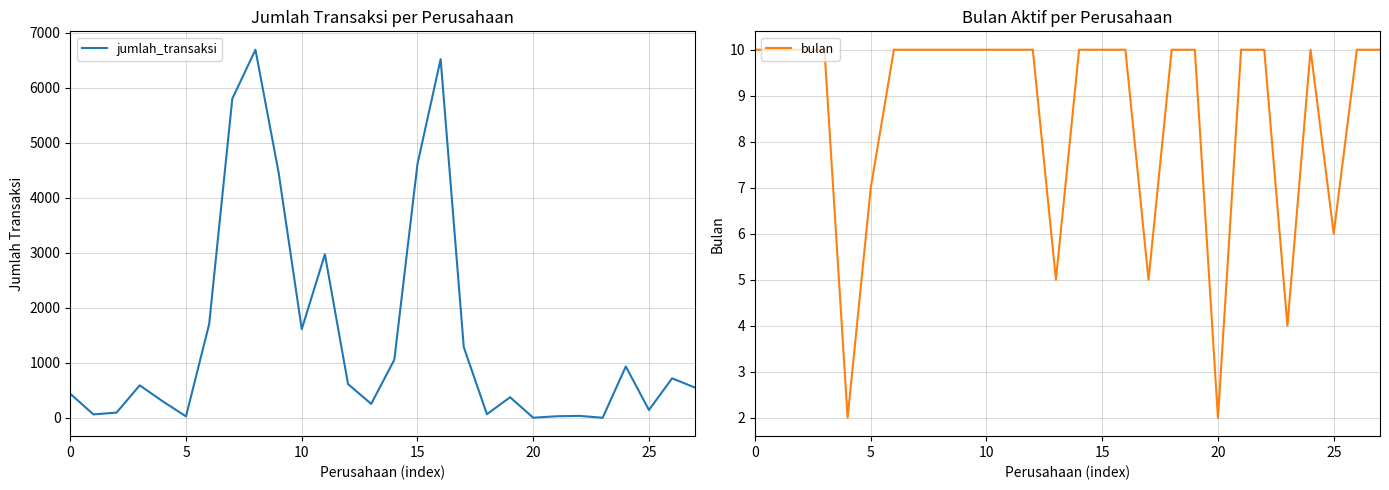

The value of jumlah_transaksi at 15 is 1117. True or false?

False